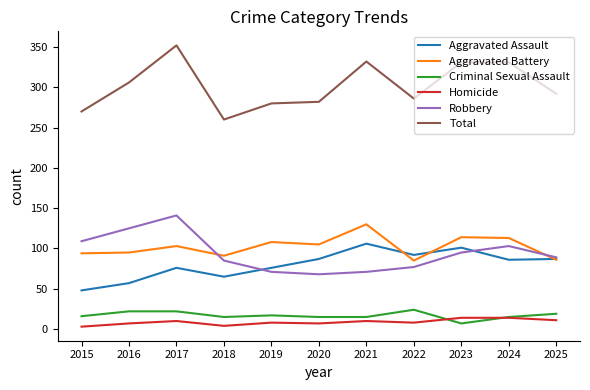

List the series in order of their peak value, highest first.

Total, Robbery, Aggravated Battery, Aggravated Assault, Criminal Sexual Assault, Homicide